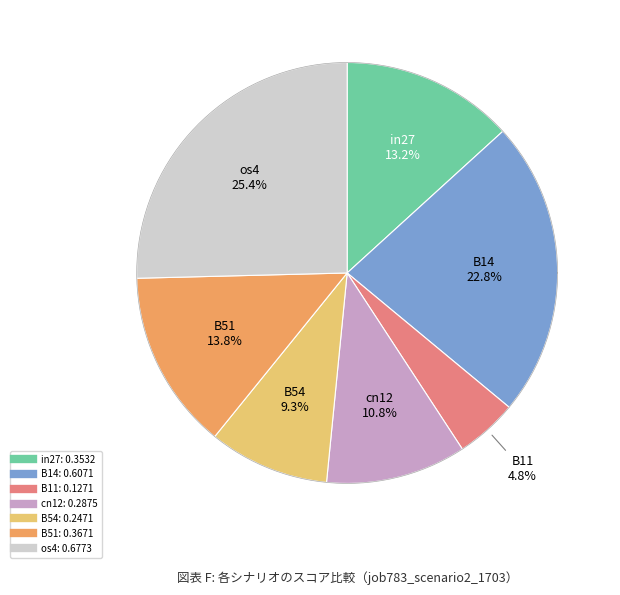

Which slice is the largest?

os4